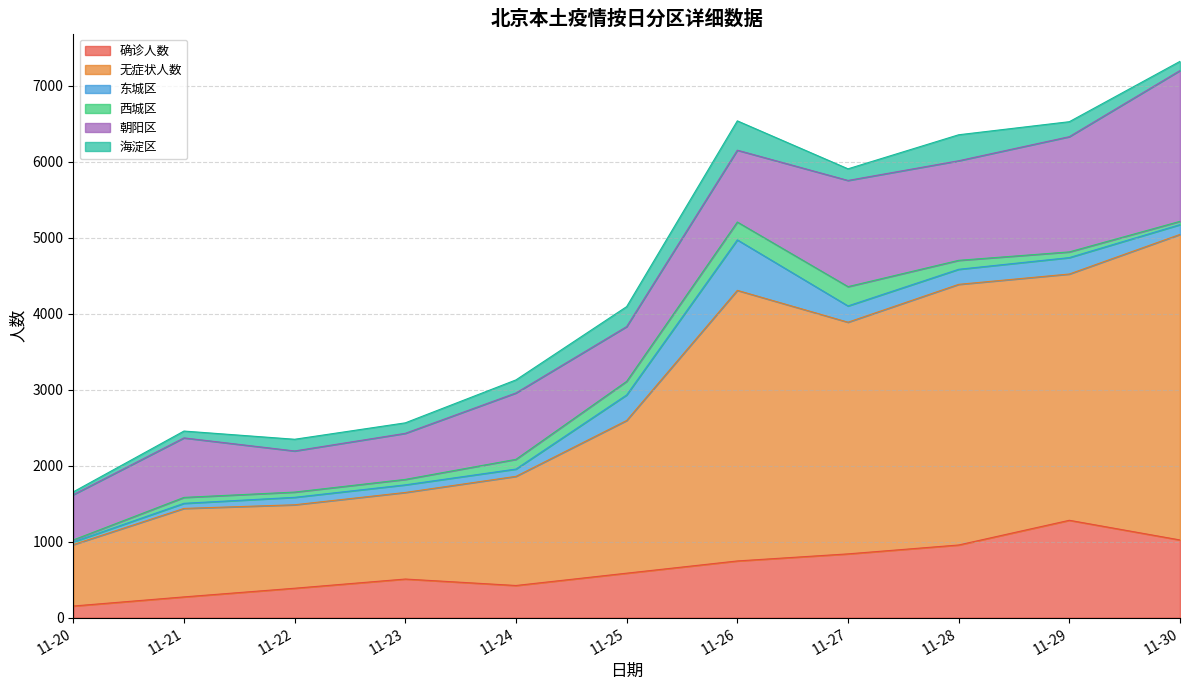

Where is 确诊人数 nearest to the value 718?

11-26